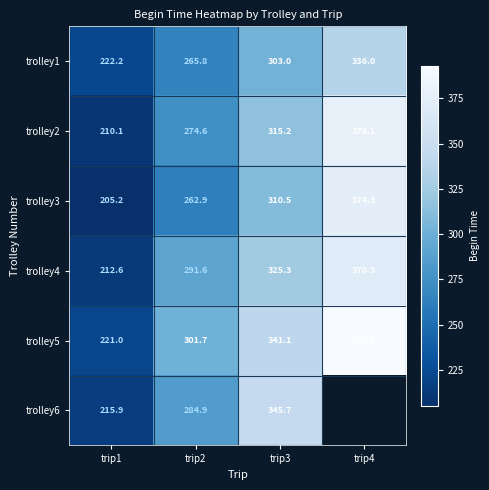

What value does the trolley1 series have at trip1?

222.2